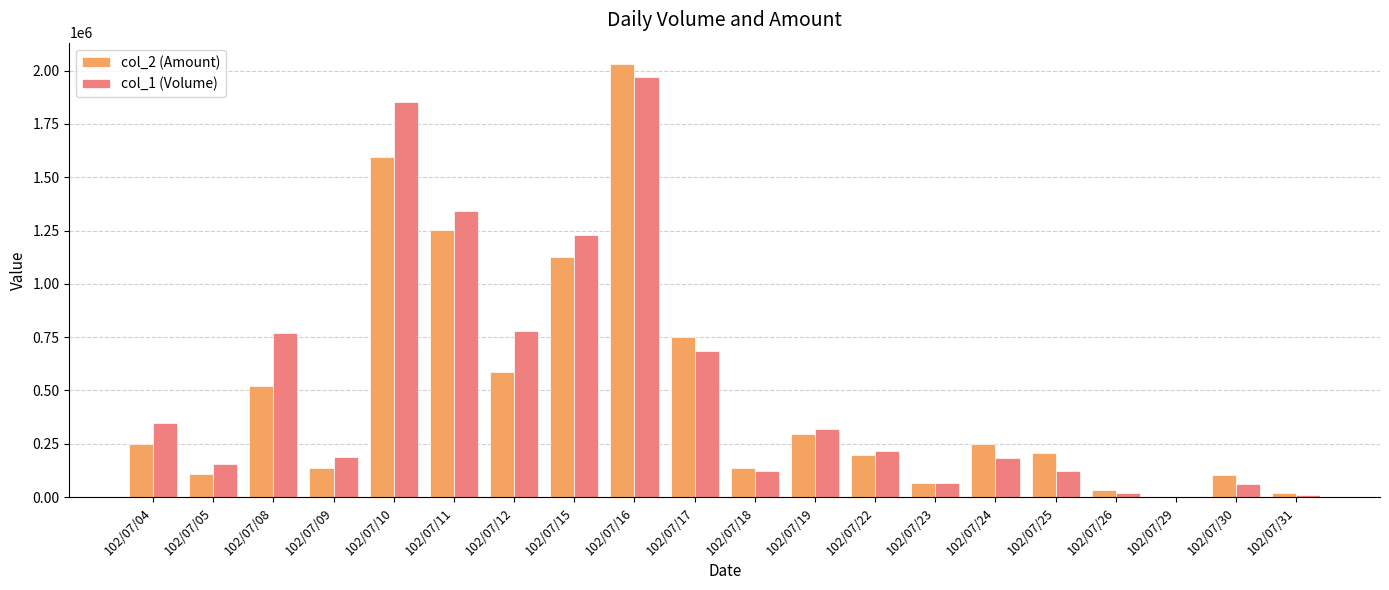

At which category does the chart reach its peak across all series?

102/07/16